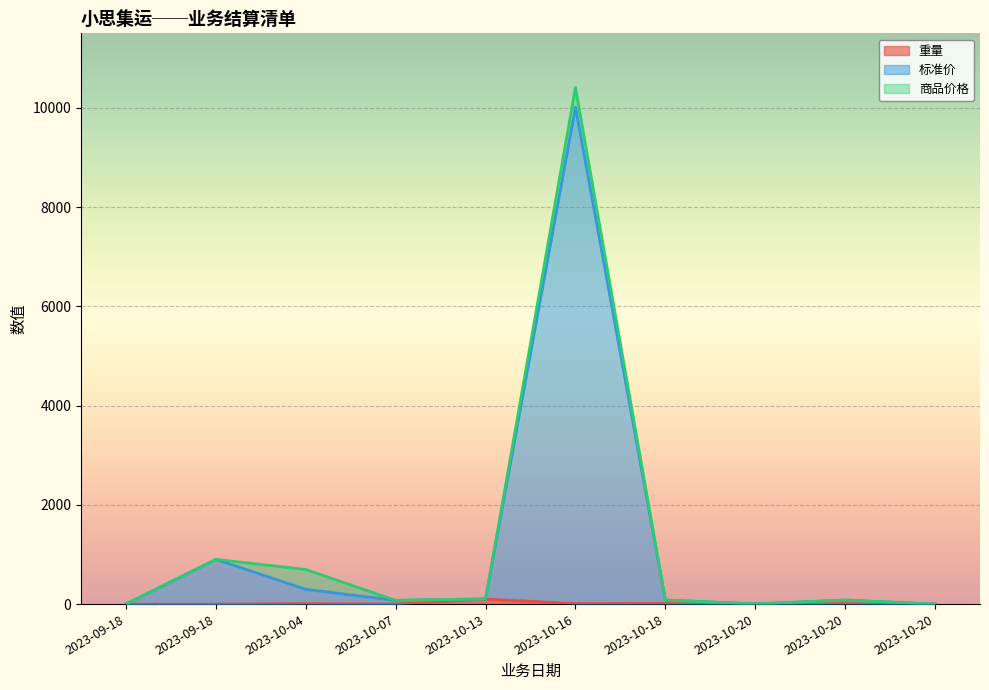

Which series has the largest total across all categories?

标准价